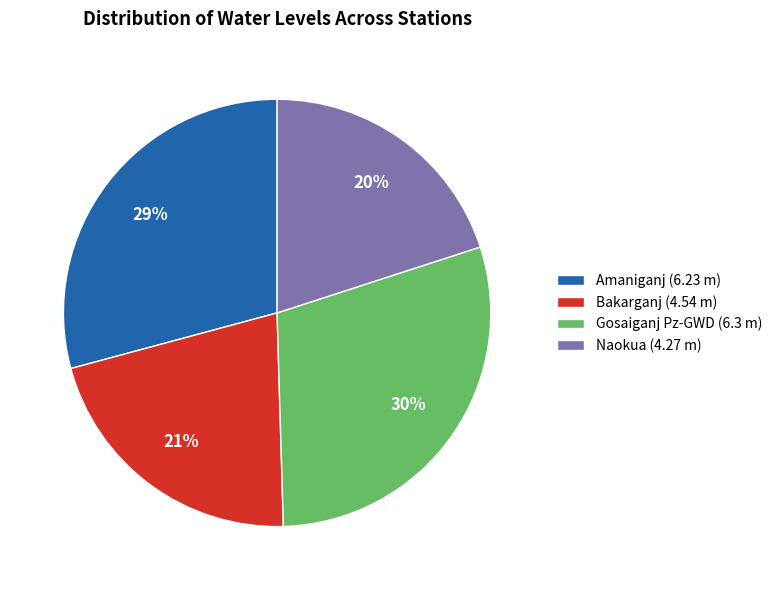

Is it true that Naokua is 20% of the pie?

True